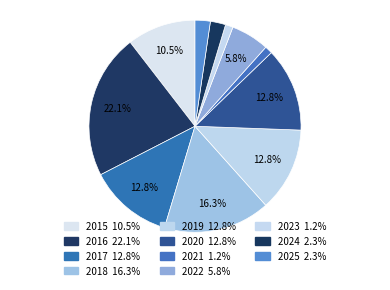

Does 2024 account for over 50% of the chart?

No